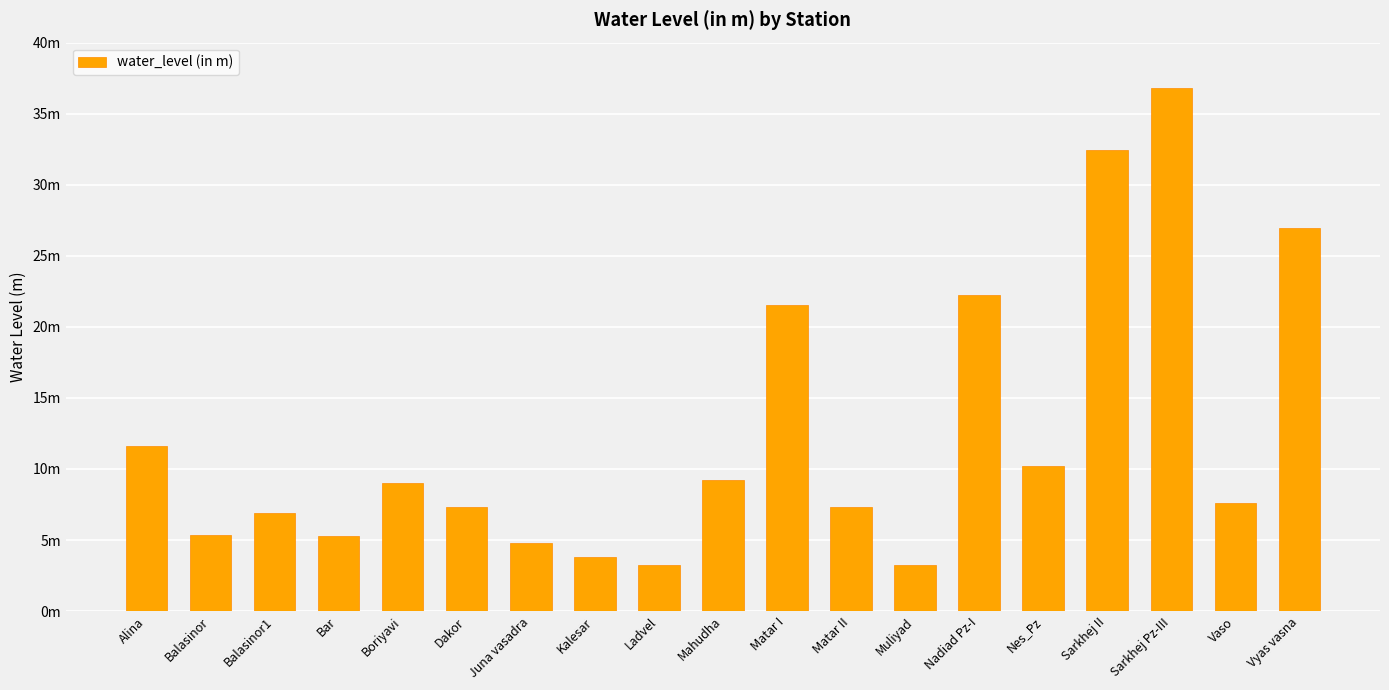

List the labels in order of value, smallest first.

Ladvel, Muliyad, Kalesar, Juna vasadra, Bar, Balasinor, Balasinor1, Matar II, Dakor, Vaso, Boriyavi, Mahudha, Nes_Pz, Alina, Matar I, Nadiad Pz-I, Vyas vasna, Sarkhej II, Sarkhej Pz-III